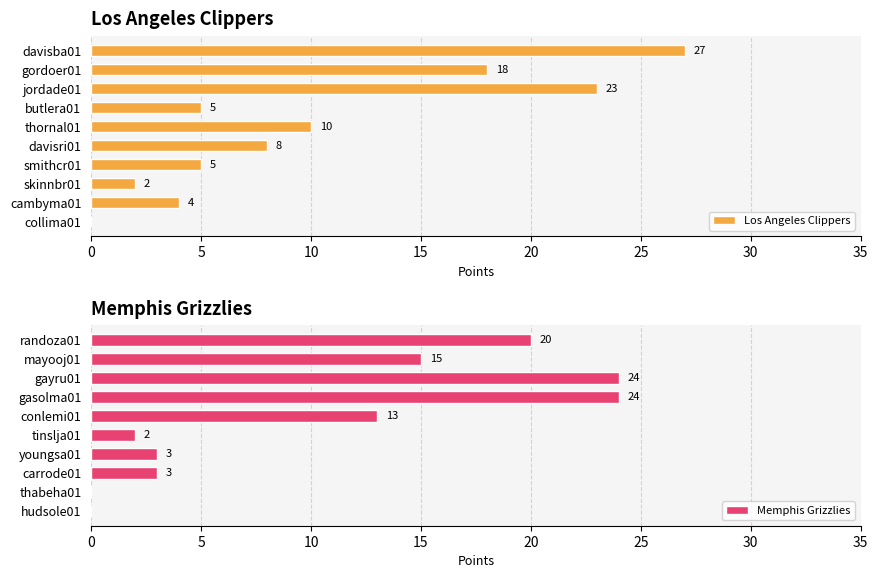

Is it true that Los Angeles Clippers equals 5 at smithcr01?

True